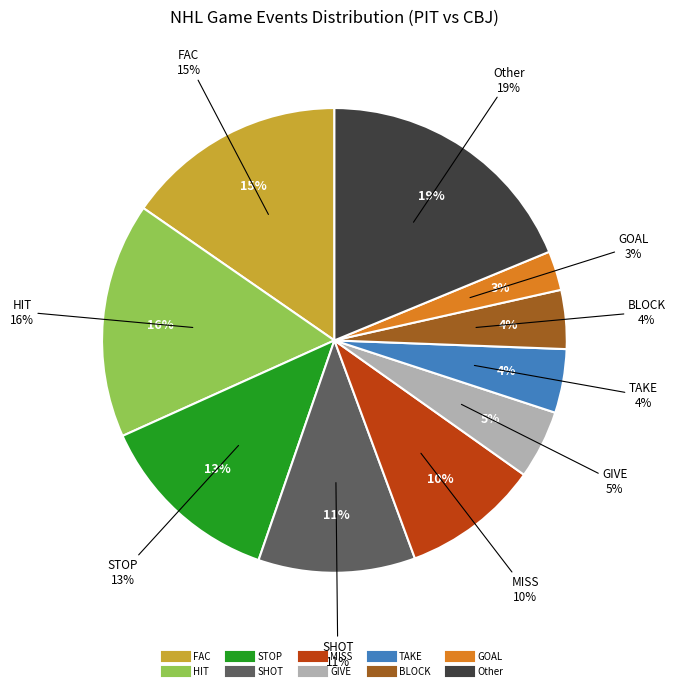

To the nearest percent, what portion does GIVE represent?

5%